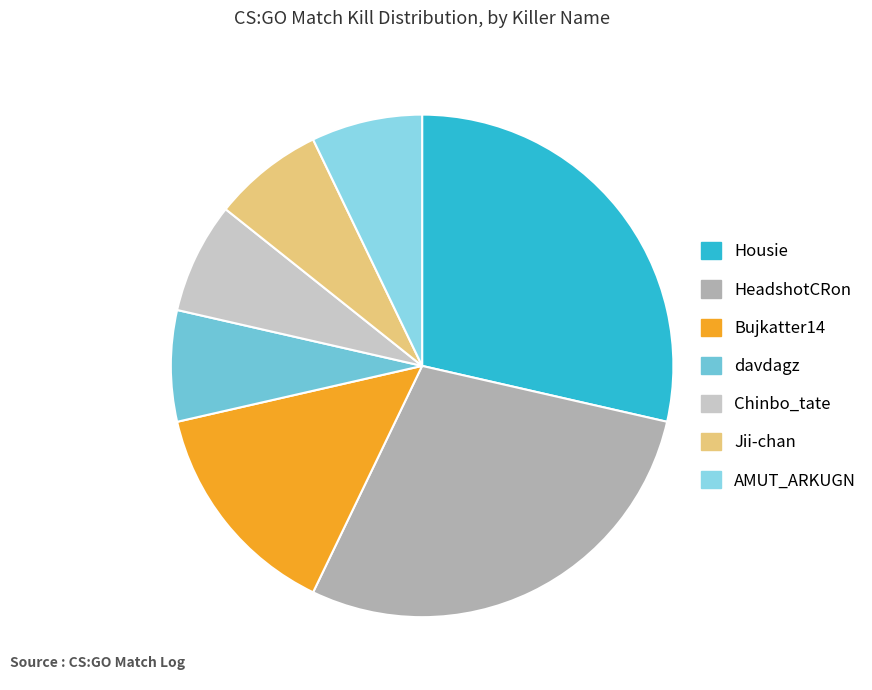

How much of the chart is everything except Bujkatter14?

85.7%